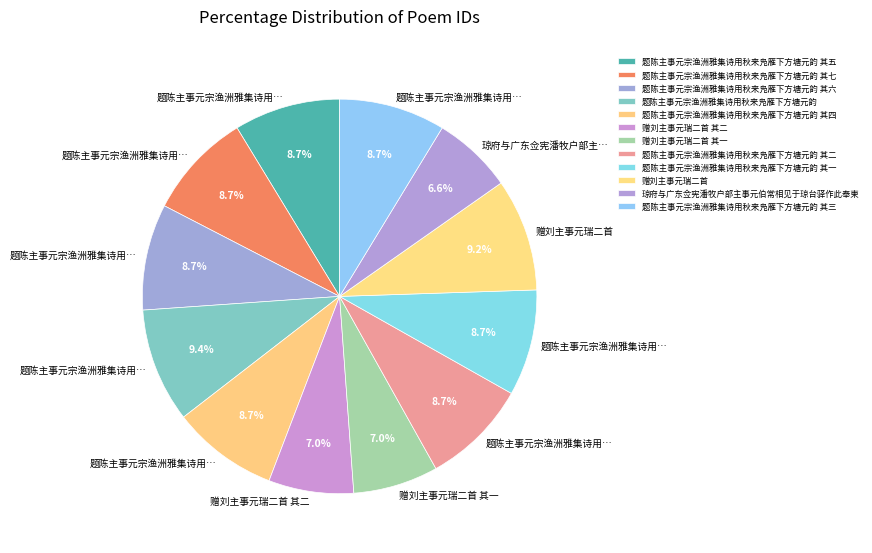

Combined, do 题陈主事元宗渔洲雅集诗用秋来凫雁下方塘元韵 and 题陈主事元宗渔洲雅集诗用秋来凫雁下方塘元韵 其一 account for over 50%?

No